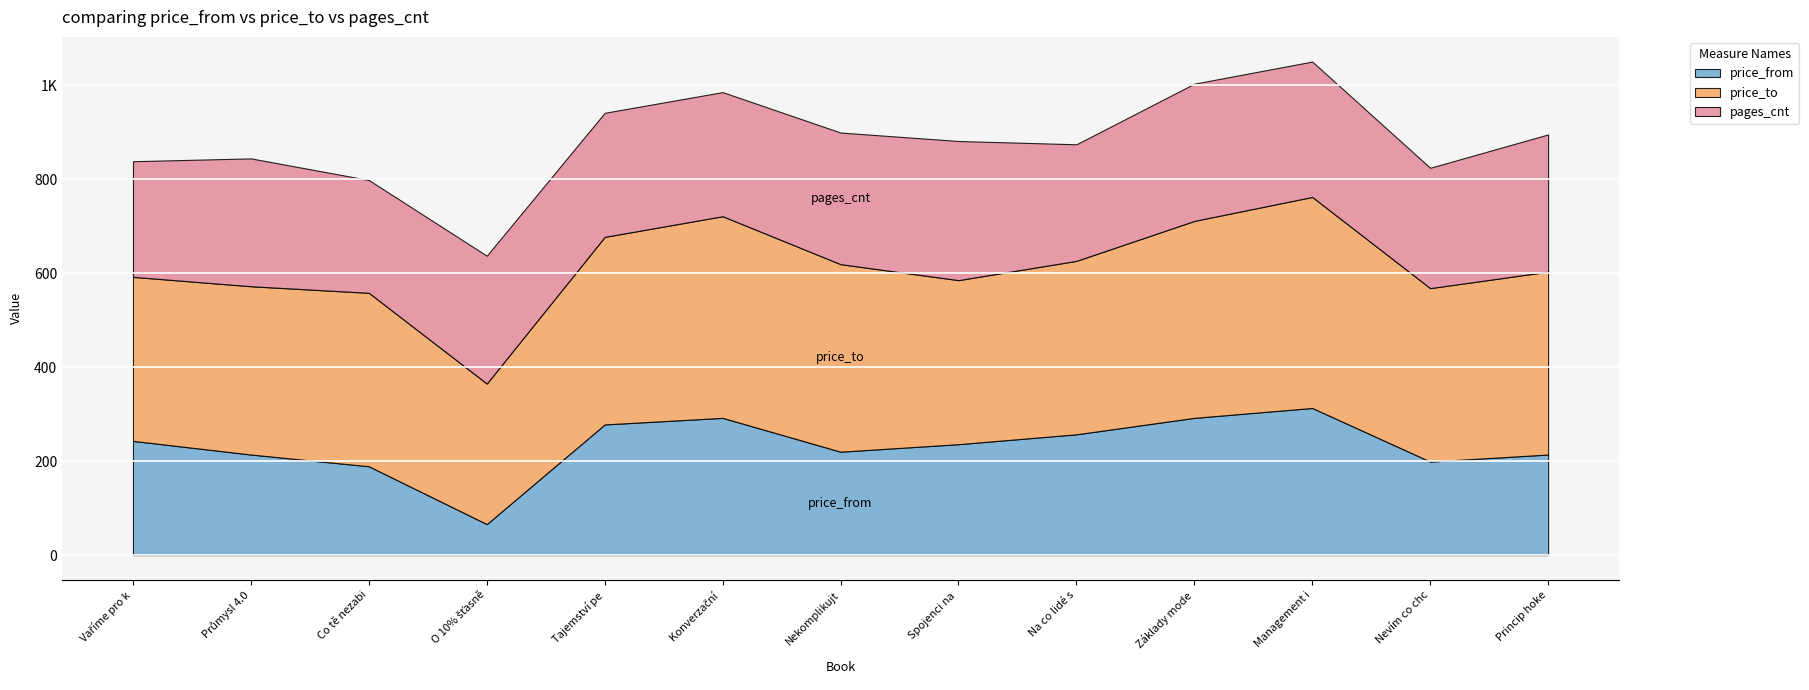

What is the difference between the maximum and minimum values in the price_from series?

247